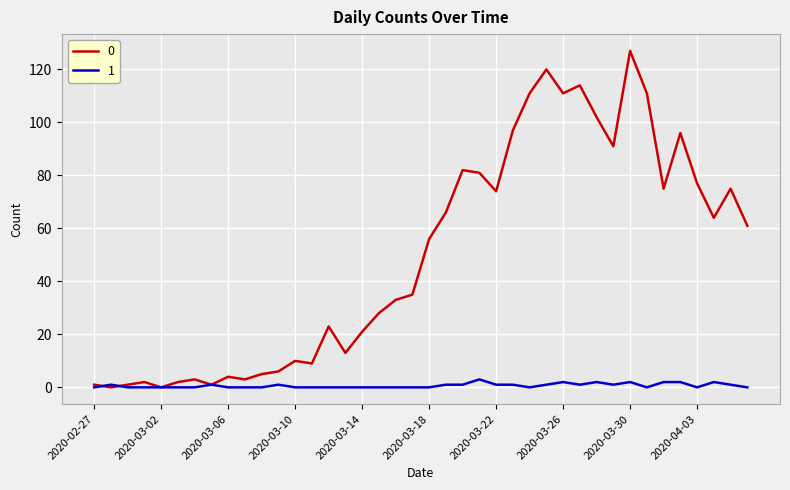

What are all the series names shown in the legend?

0, 1